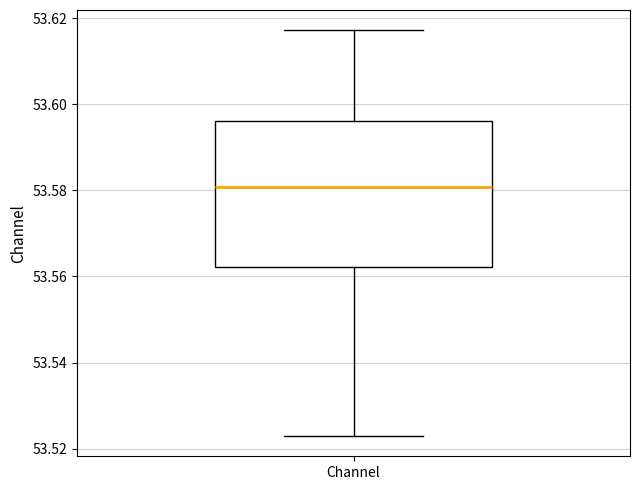

Where is the upper edge of the box for Channel on the y-axis? The values are not printed on the chart, so give them approximately, as read against the axis.

53.596